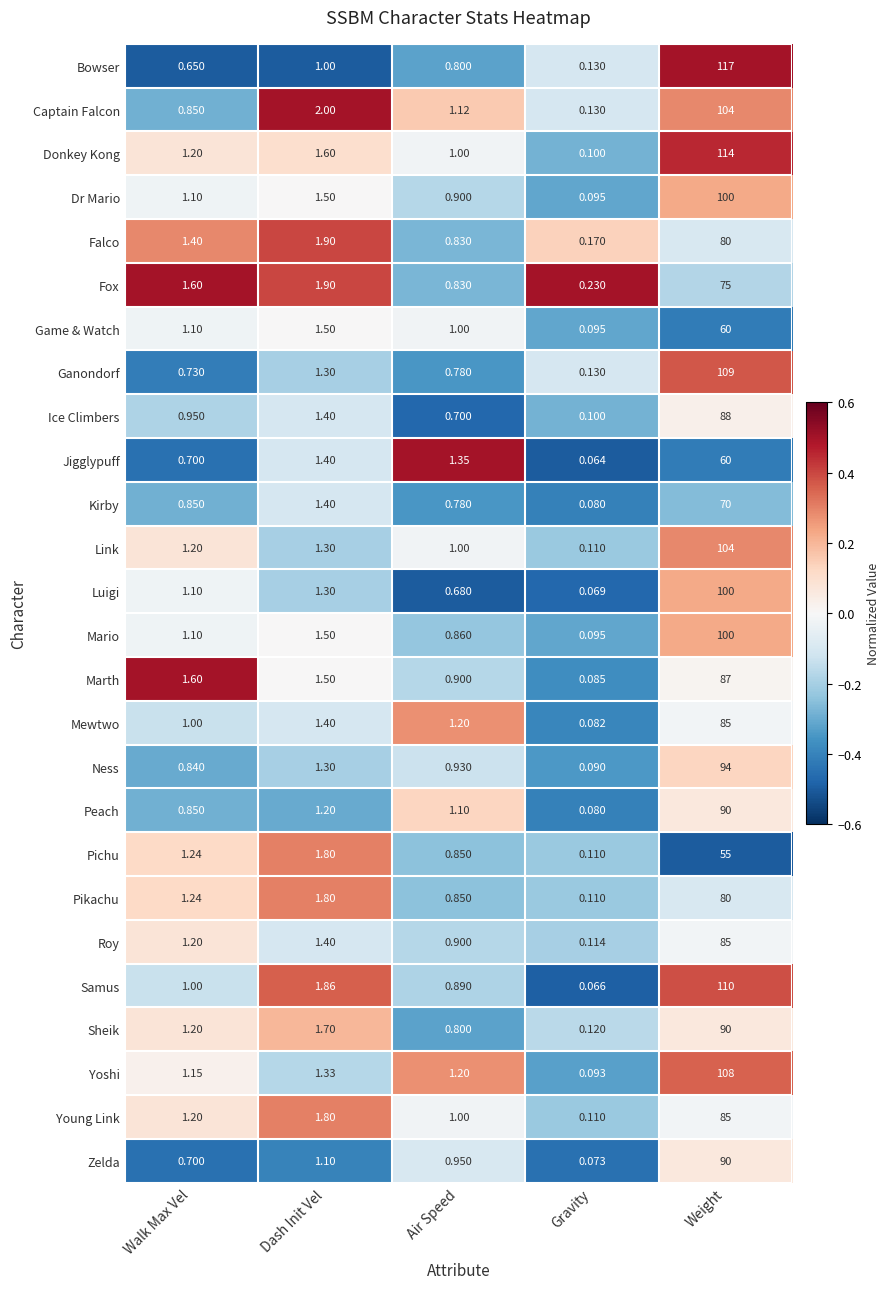

What is the minimum value shown in the chart?

0.1